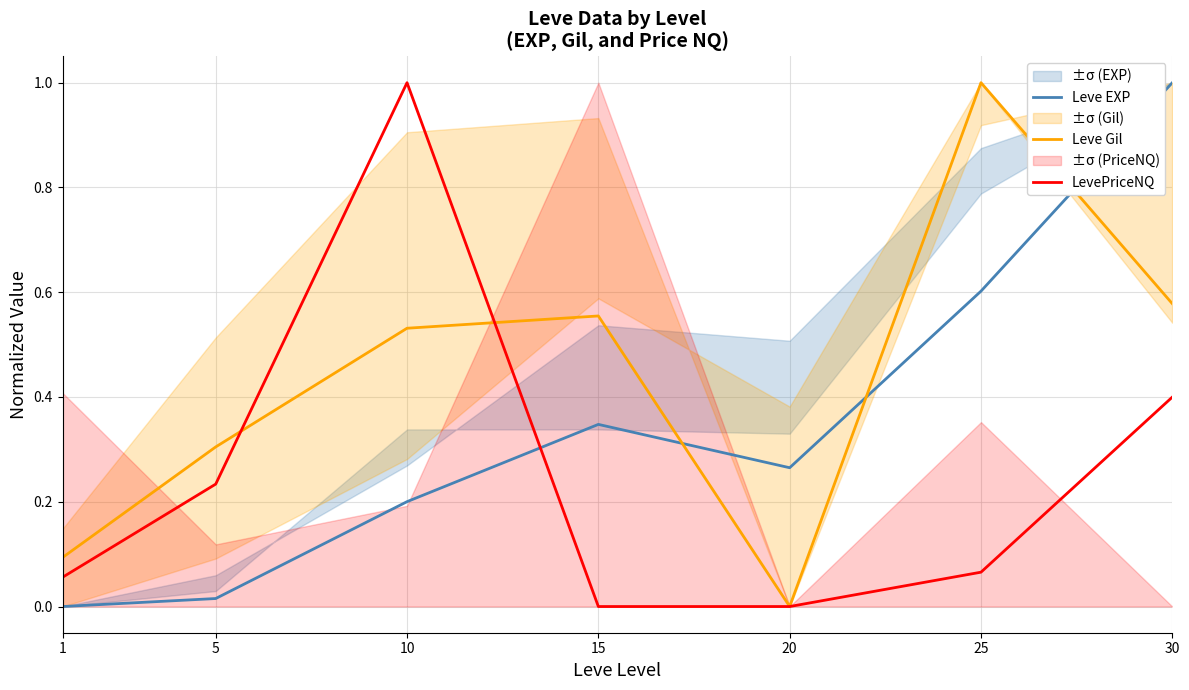

Where is Leve Gil nearest to the value 0?

20